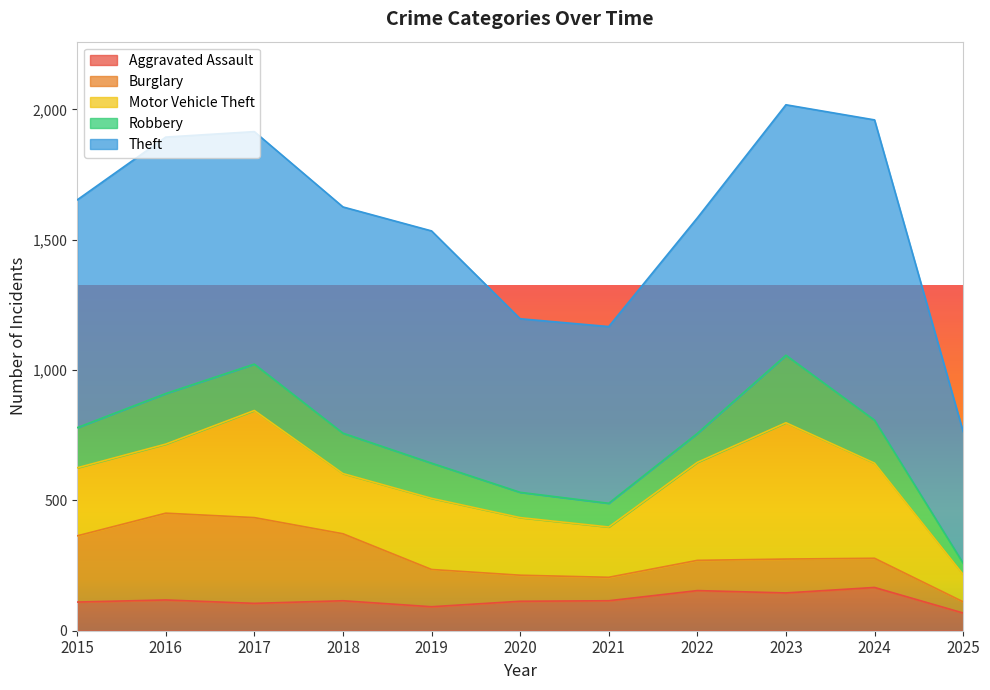

How many interior local valleys does the Motor Vehicle Theft series have?

2